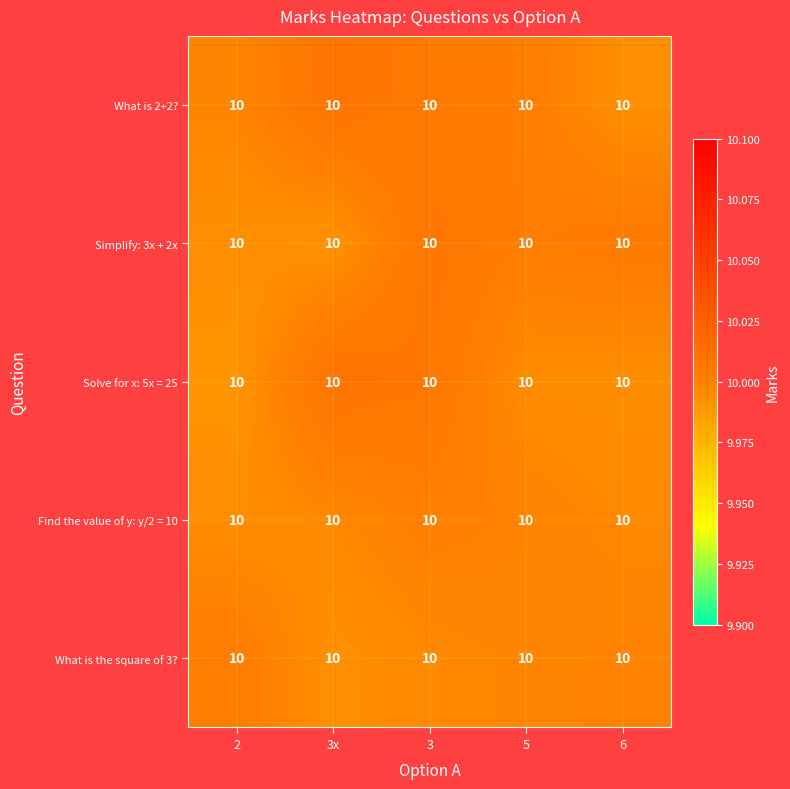

What is the sum of the Solve for x: 5x = 25 values at 3 and 3x?

20.0